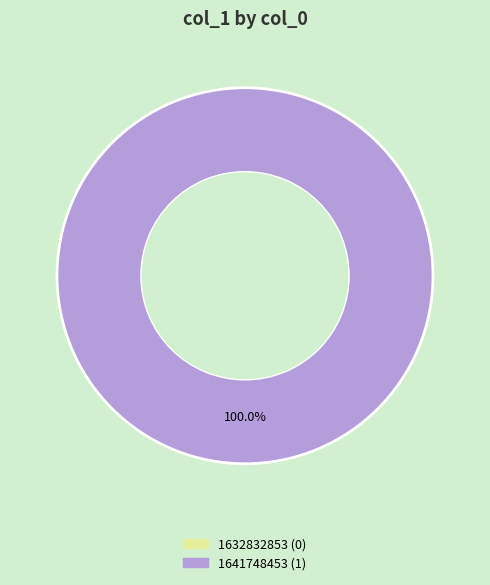

How many slices are in this pie chart?

2